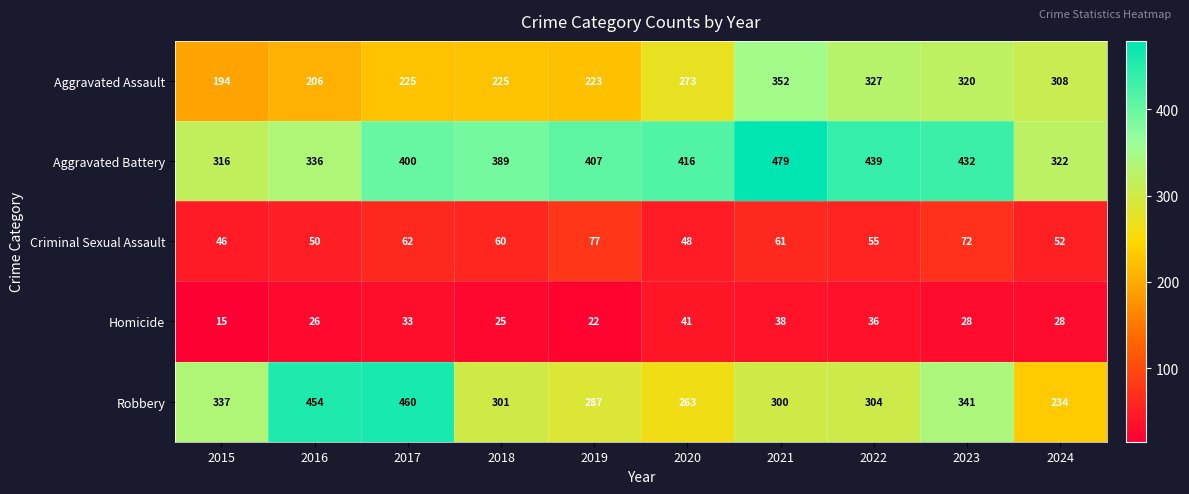

At which label is Aggravated Battery closest to 397?

2017